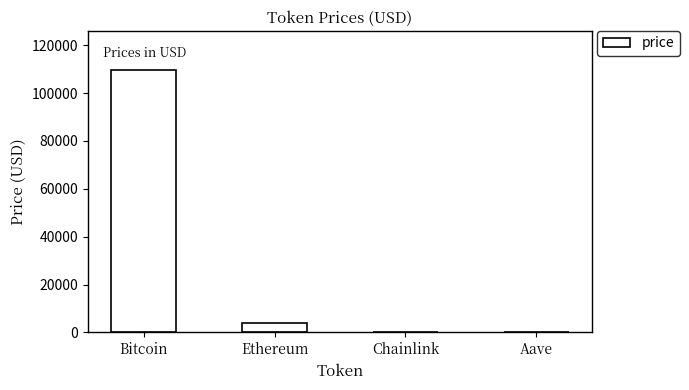

Which has a higher value, Ethereum or Aave?

Ethereum